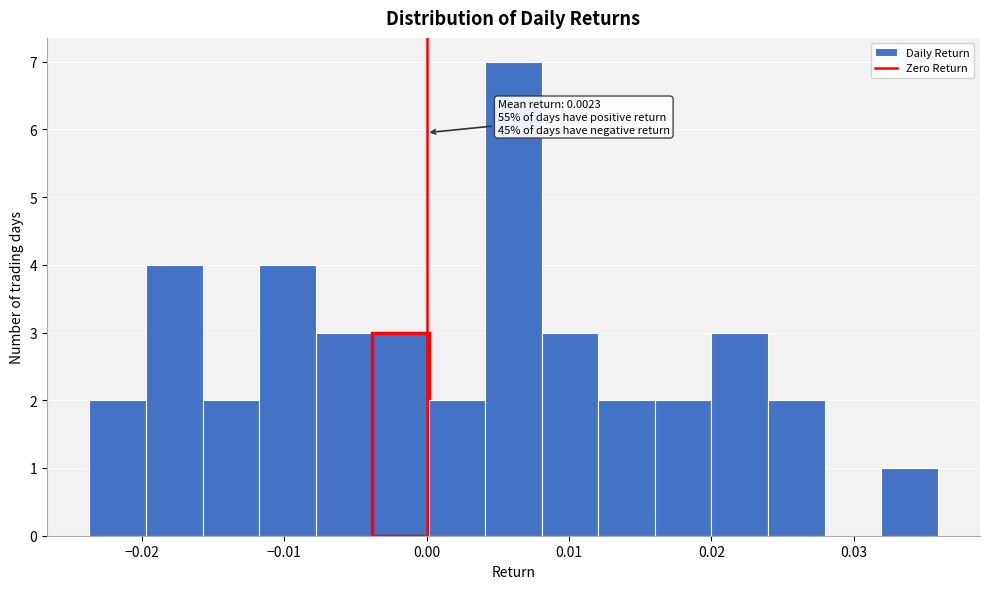

Around what value on the x-axis is the tallest bar? Give the approximate position of its centre, as read against the axis.

0.006